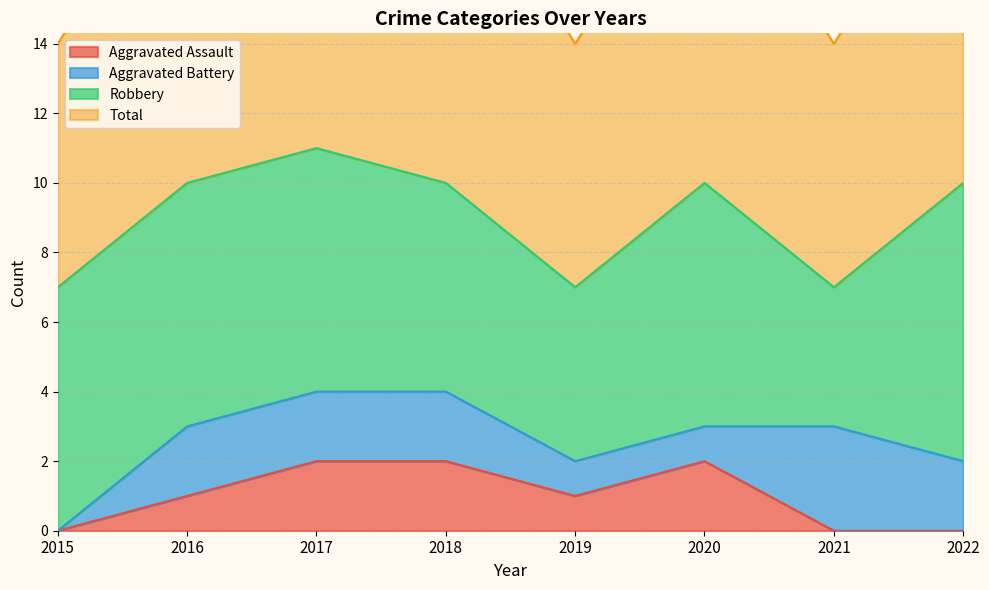

The Total series shows 10 at 2021. True or false?

False